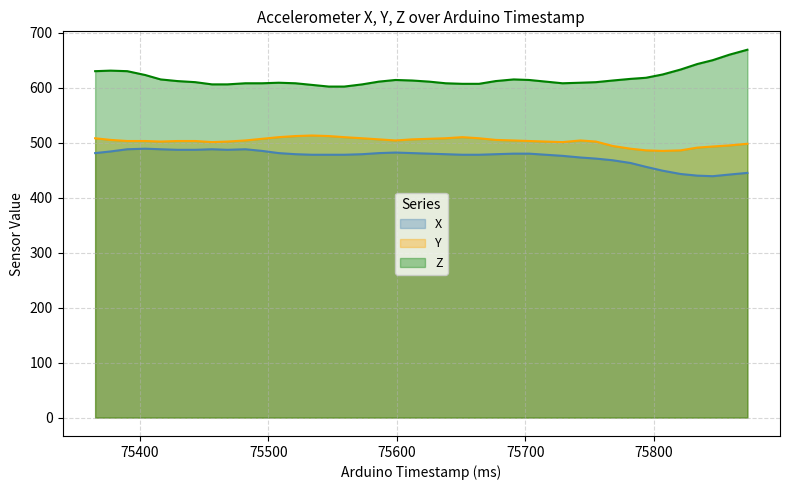

The Y series shows 763 at 75468. True or false?

False